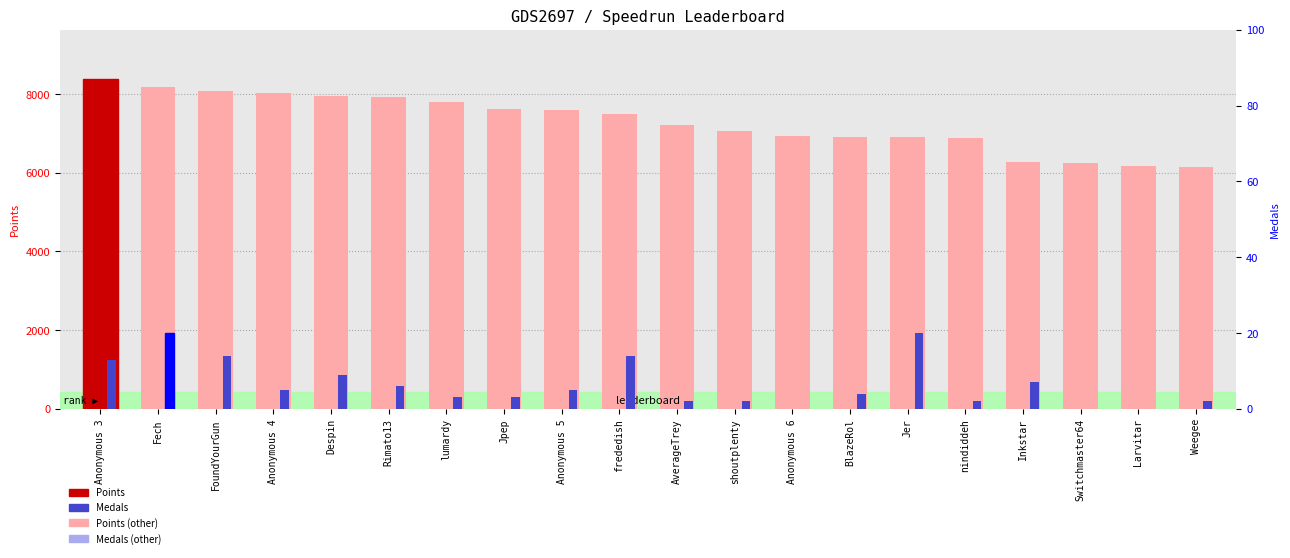

At which label does Medals reach its minimum?

Anonymous 6